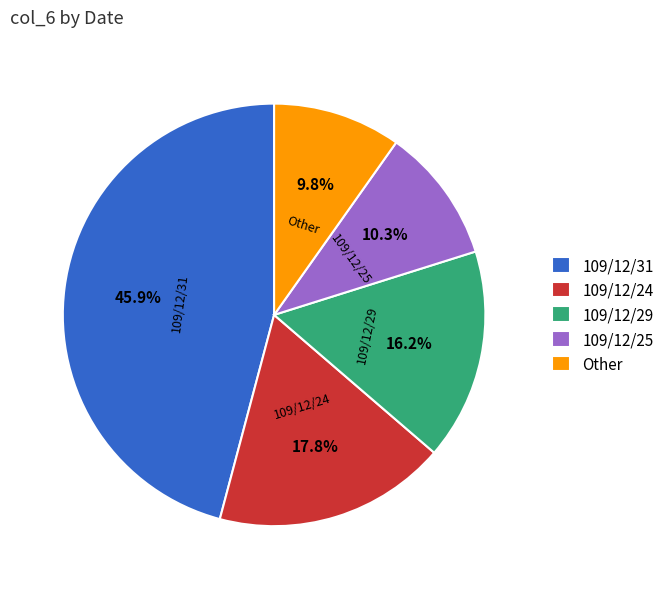

How much of the chart is everything except 109/12/29?

83.8%